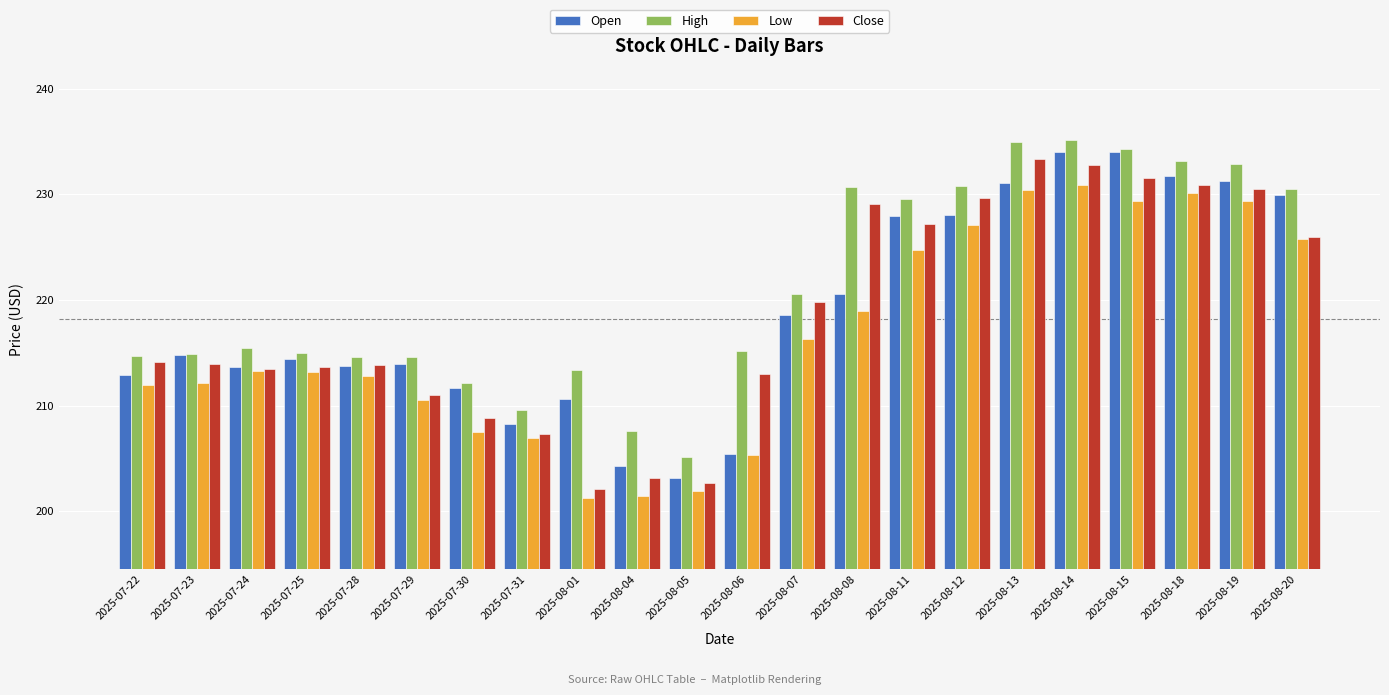

How many data points does each series have?

22